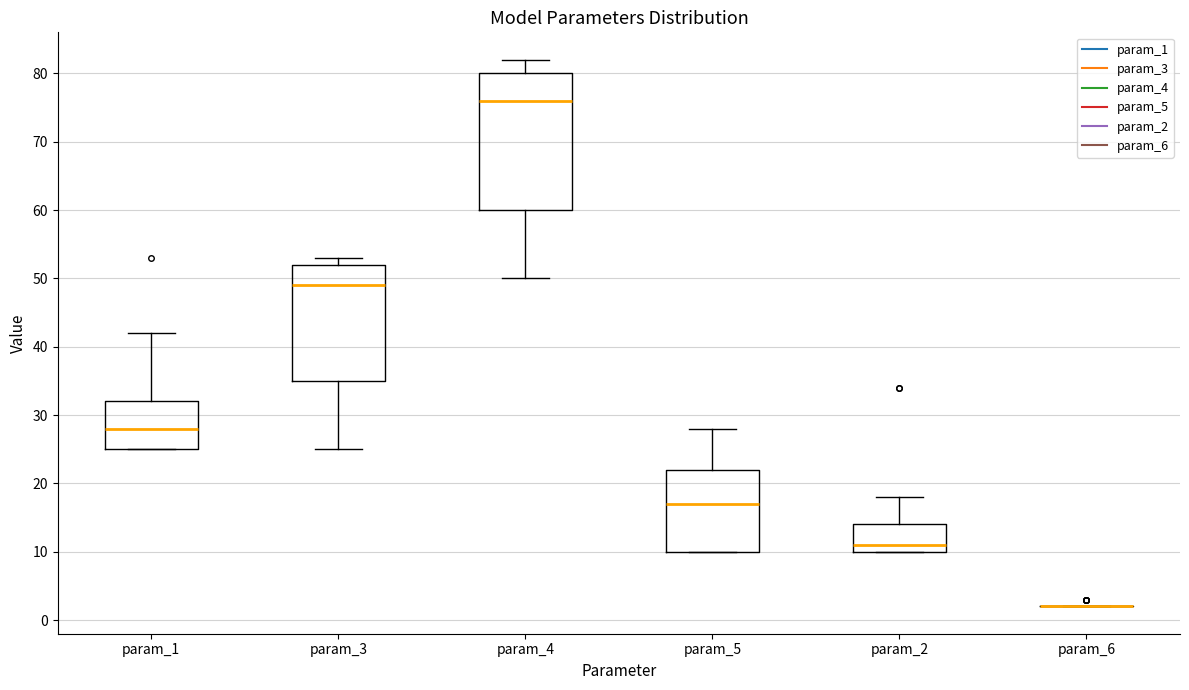

Which box is the tallest, from its lower edge to its upper edge?

param_4